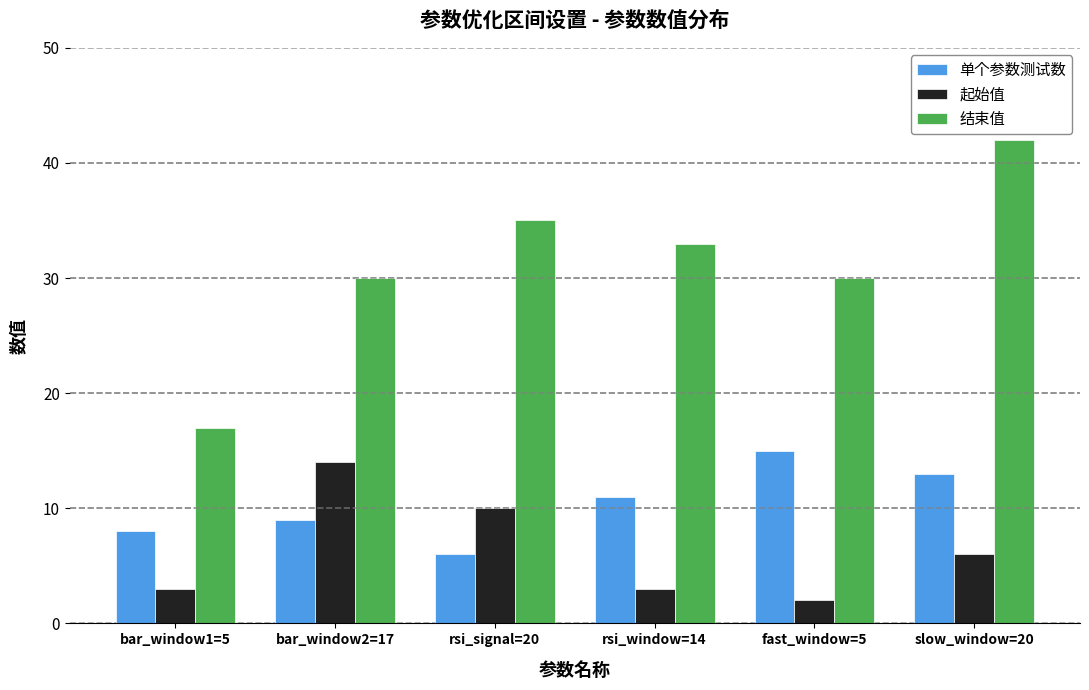

What is the label of the 1st bar from the right?

slow_window=20